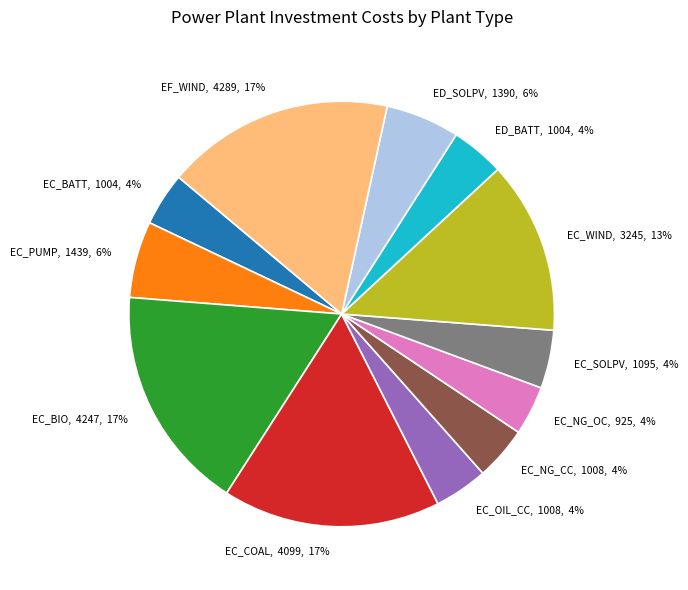

To the nearest percent, what is the average slice percentage?

8%